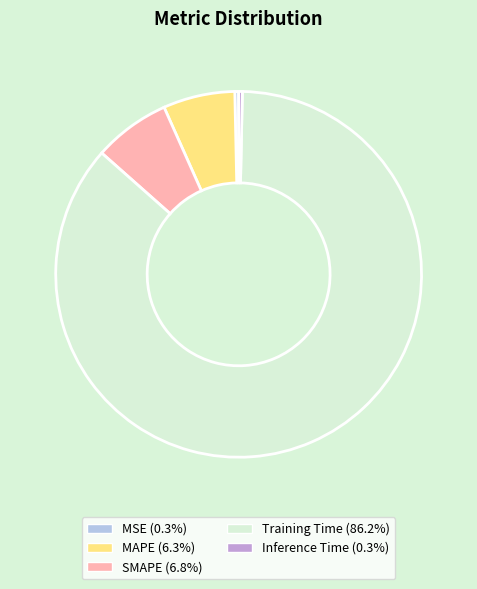

What is the largest slice in the pie chart?

Training Time